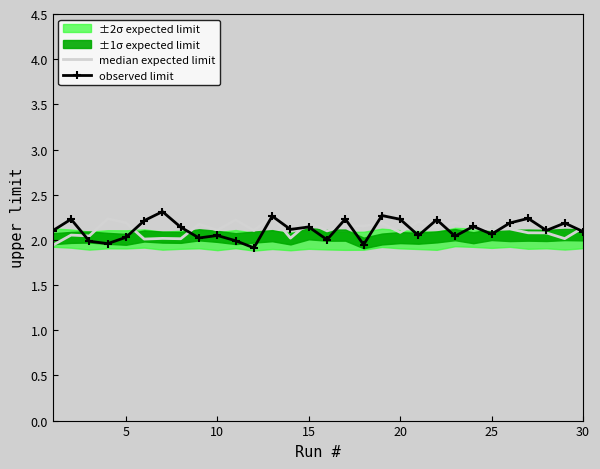

At how many categories does at least one series exceed 2?

30